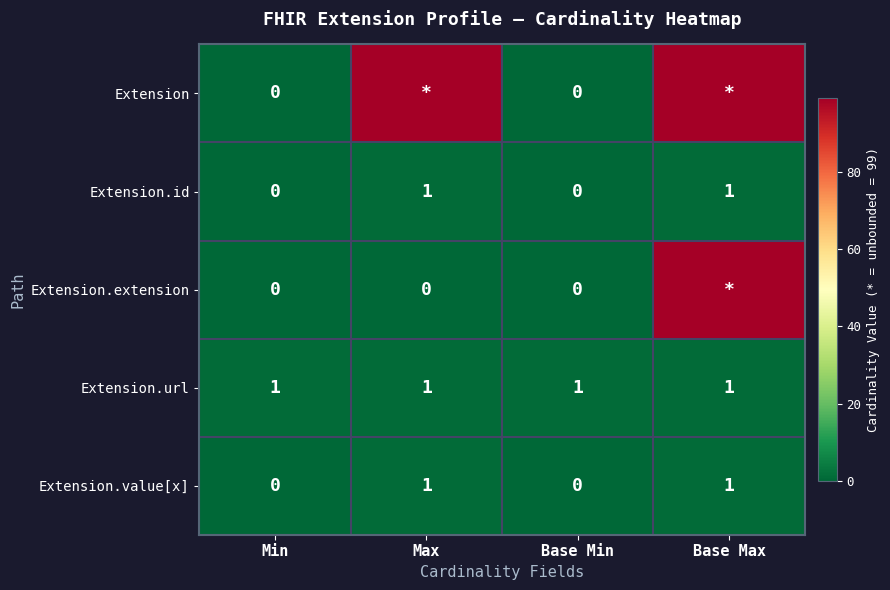

Count the Extension.value[x] values in the range 0 to 1.

4